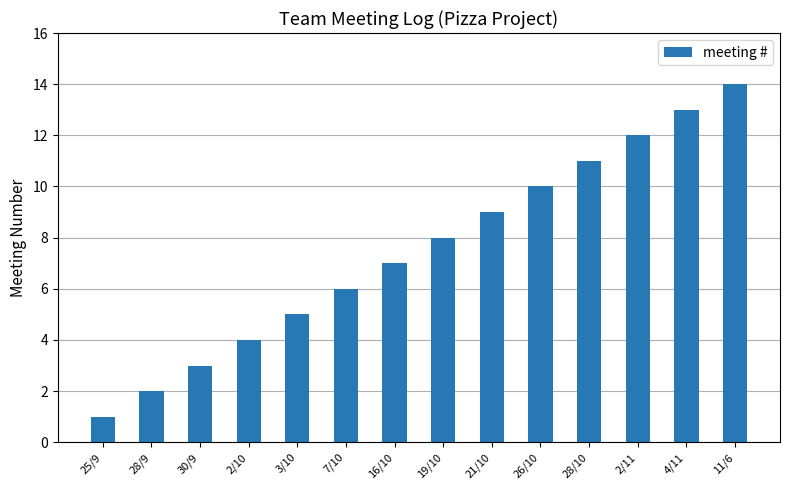

What value does the data have at 21/10, to the nearest 10?

10